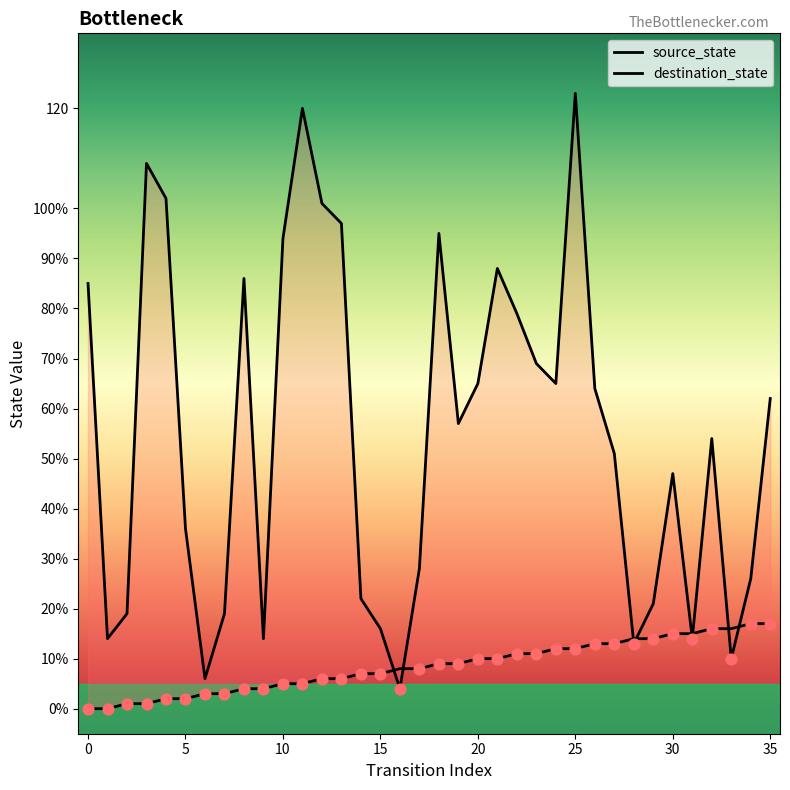

Is the value of source_state at 26 greater than the value of destination_state at 24?

No